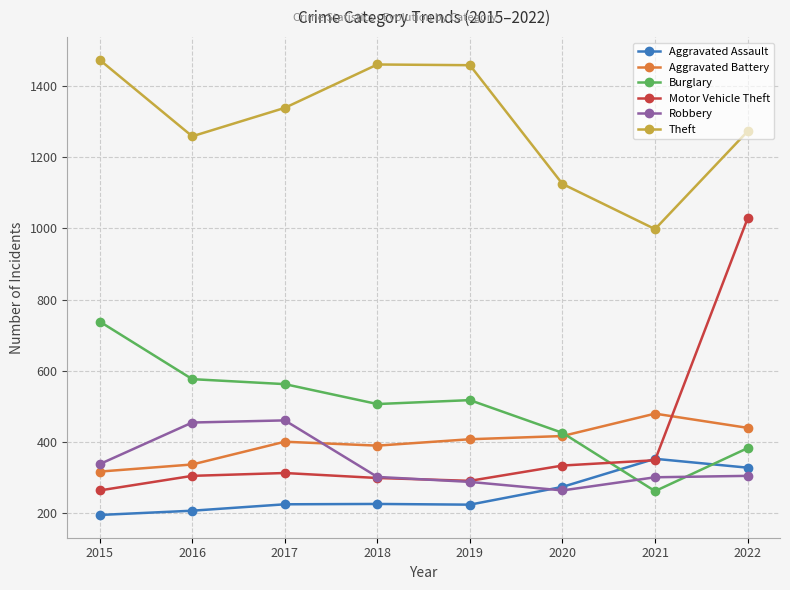

True or false: Robbery has a value of 65 at 2021.

False